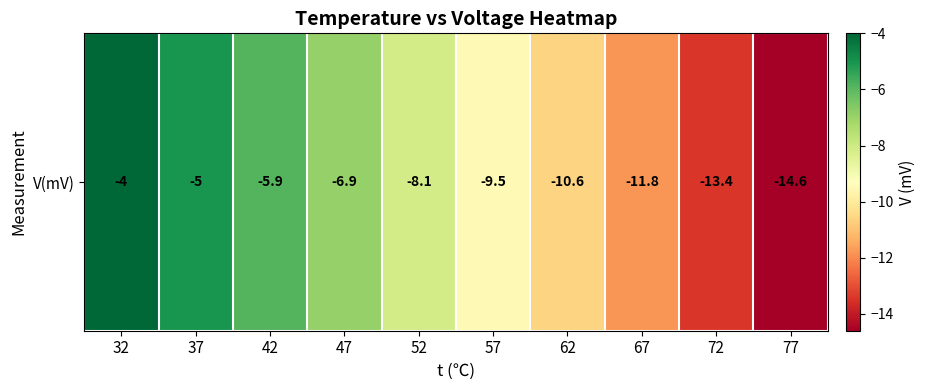

Reading right to left, extract all data points from this chart.

77=-14.6	72=-13.4	67=-11.8	62=-10.6	57=-9.5	52=-8.1	47=-6.9	42=-5.9	37=-5.0	32=-4.0